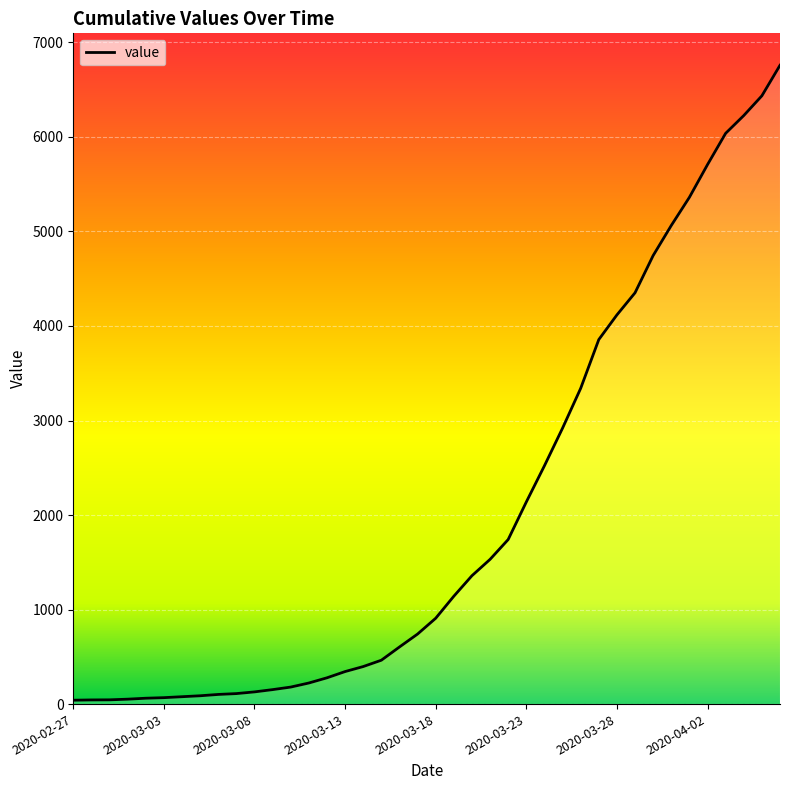

What is the difference between the maximum and minimum values?

6717